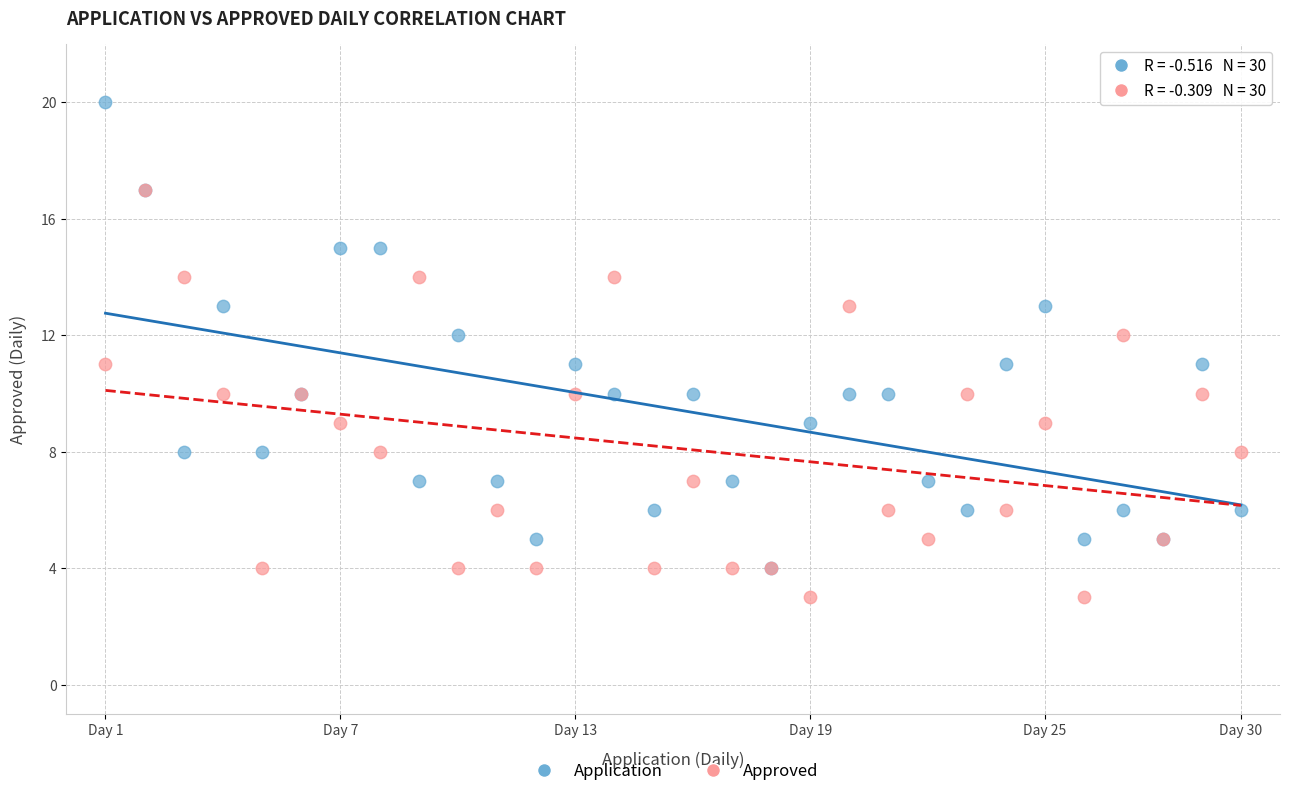

What are all the series names shown in the legend?

Application, Approved